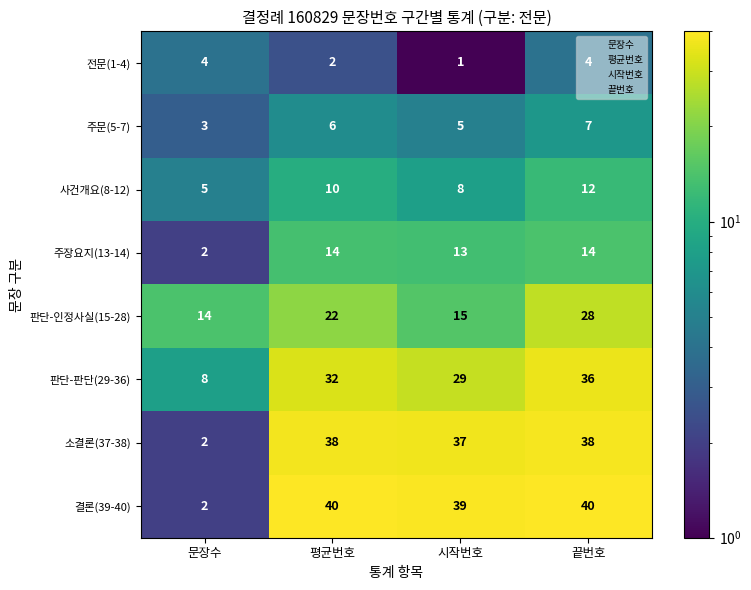

The 소결론(37-38) series shows 1 at 문장수. True or false?

False